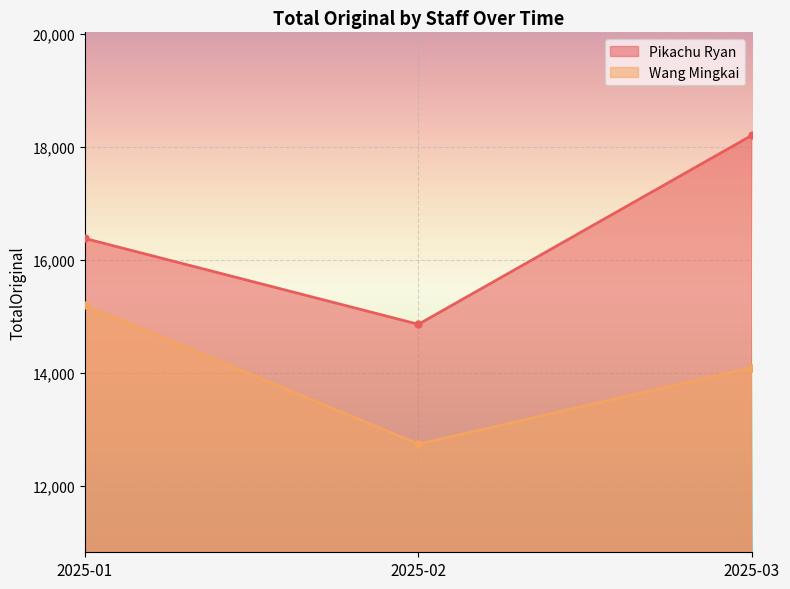

At which category is the sum across all series the highest?

2025-03